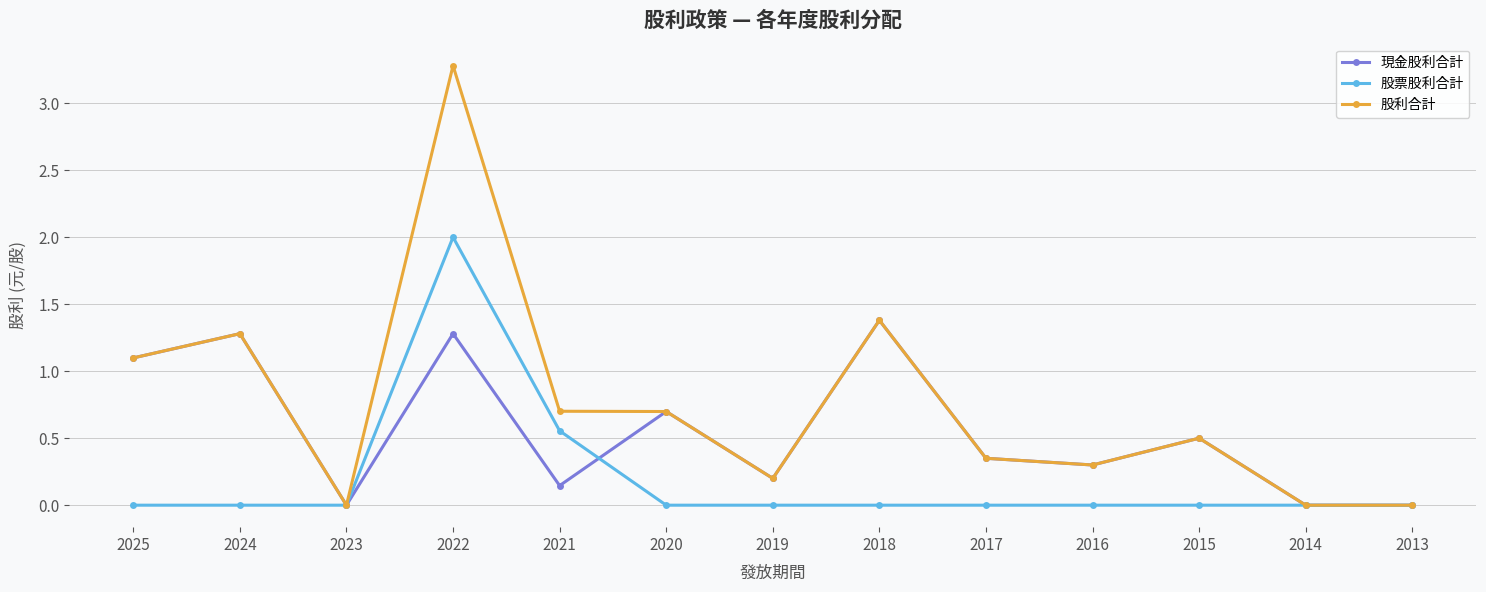

Rank the series by their maximum value, from lowest to highest.

現金股利合計, 股票股利合計, 股利合計